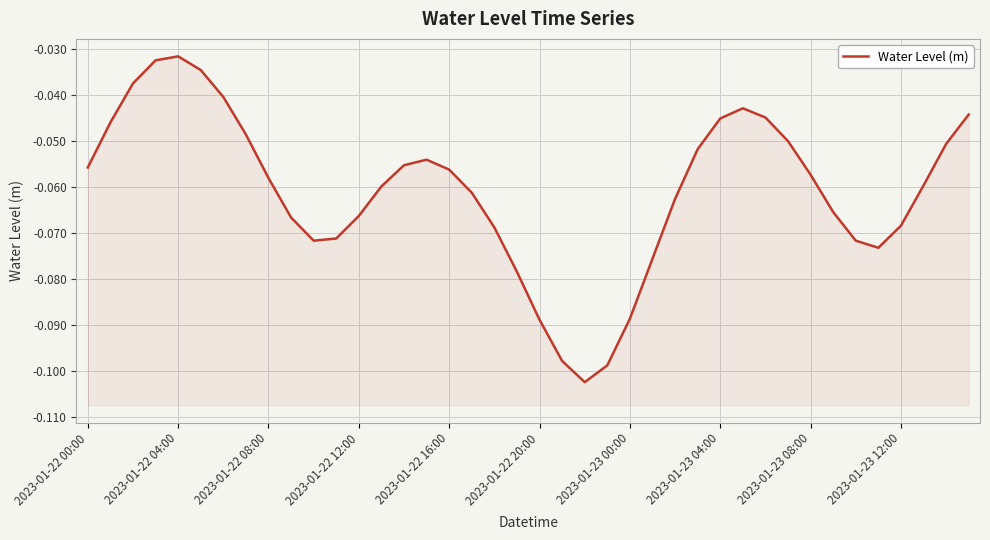

Which has a higher value, 33 or 2023-01-23 00:00?

2023-01-23 00:00